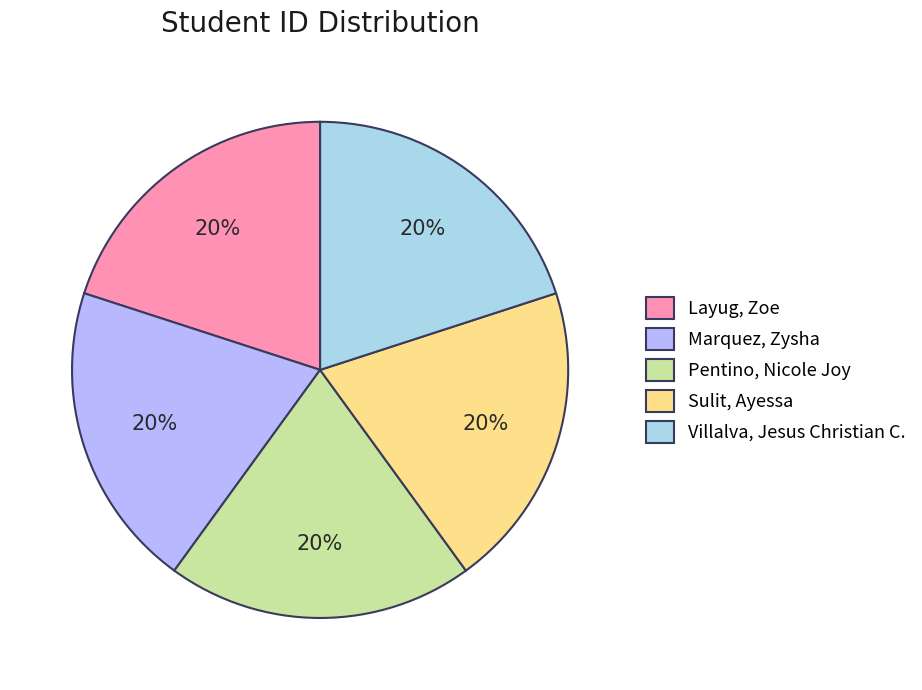

The Layug, Zoe slice represents 12% of the pie. True or false?

False